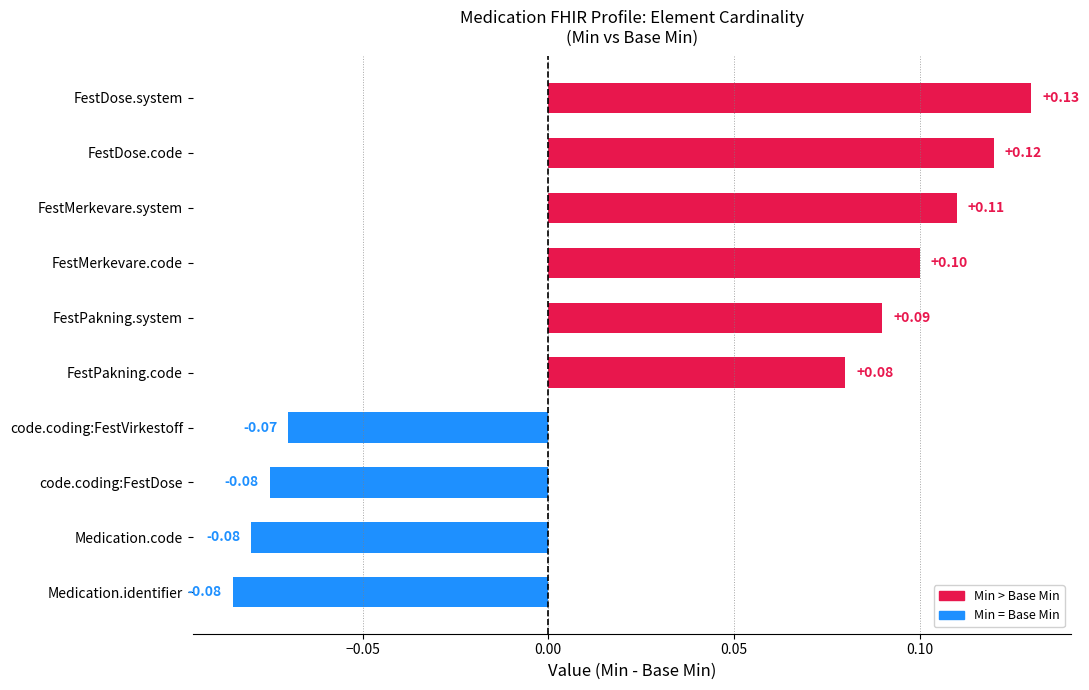

How many distinct data groups are displayed?

1